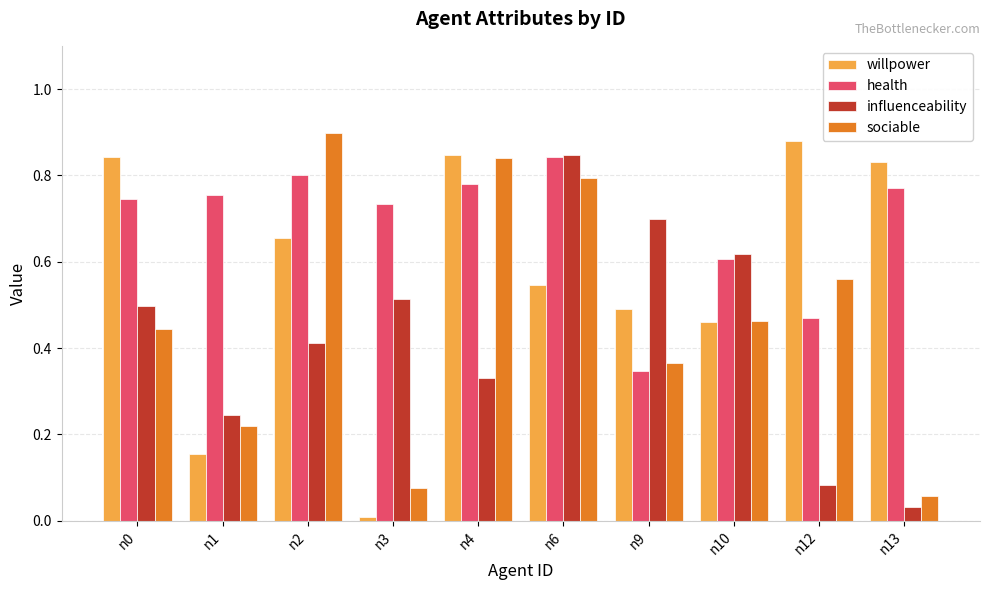

Is it true that influenceability equals 1.2 at n9?

False